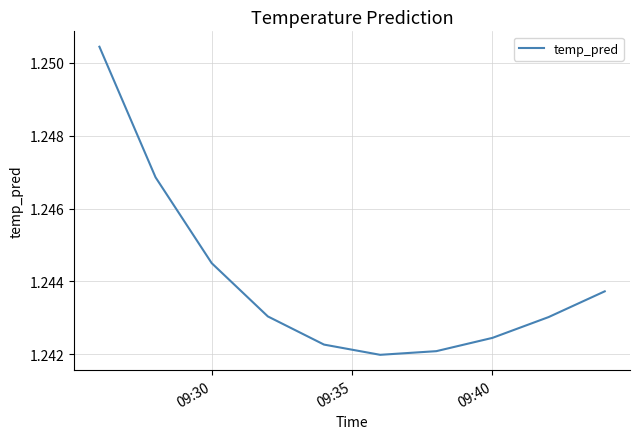

Reading left to right, transcribe all the data shown in this chart.

1.3	1.2	1.2	1.2	1.2	1.2	1.2	1.2	1.2	1.2